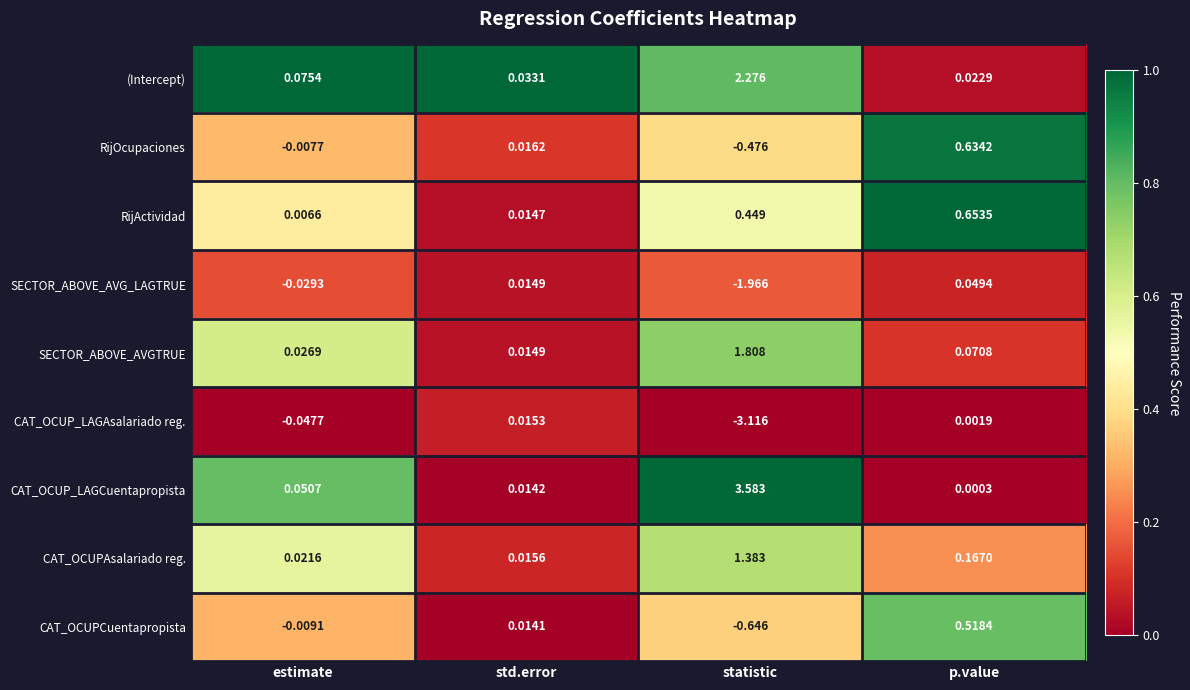

At which category does the chart reach its peak across all series?

statistic